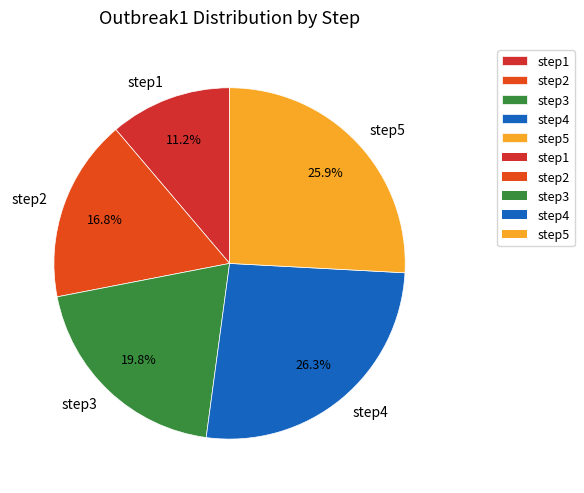

What portion of the pie excludes step2?

83.2%